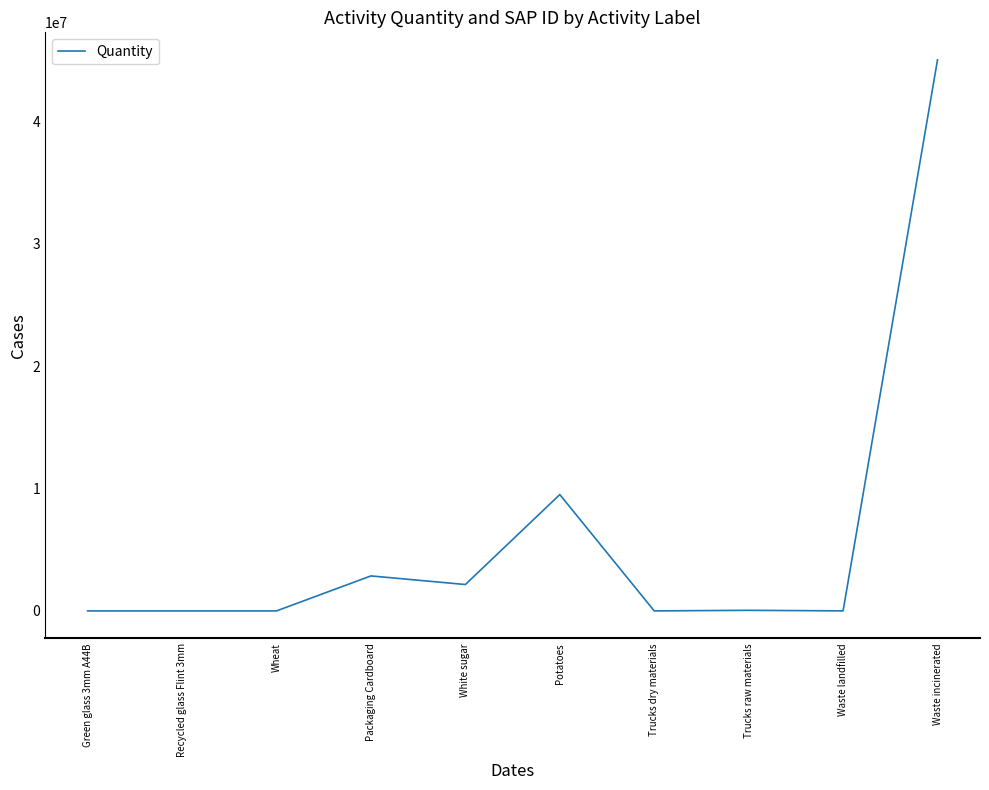

Read the value at Potatoes.

9500000